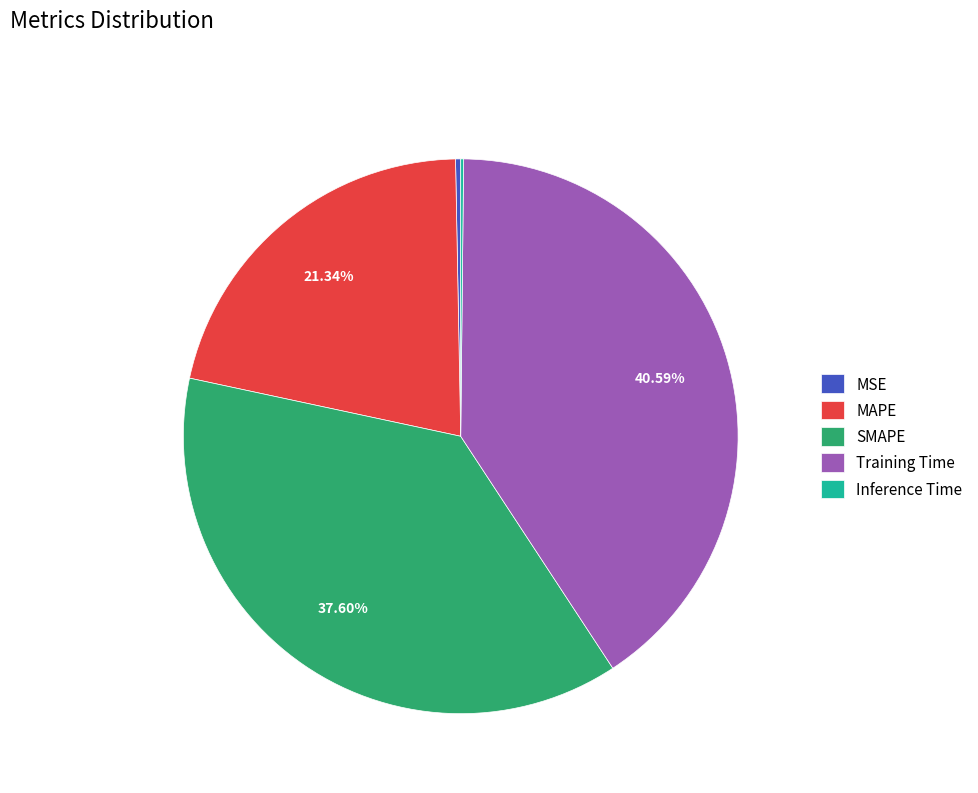

Which category has the biggest portion of the pie?

Training Time